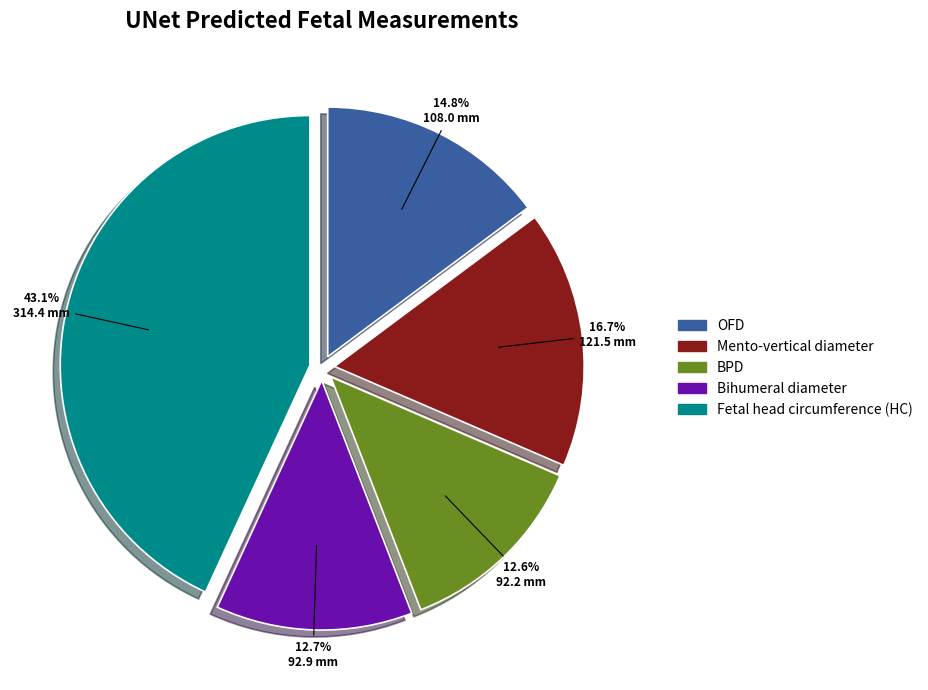

The Bihumeral diameter slice represents 6% of the pie. True or false?

False